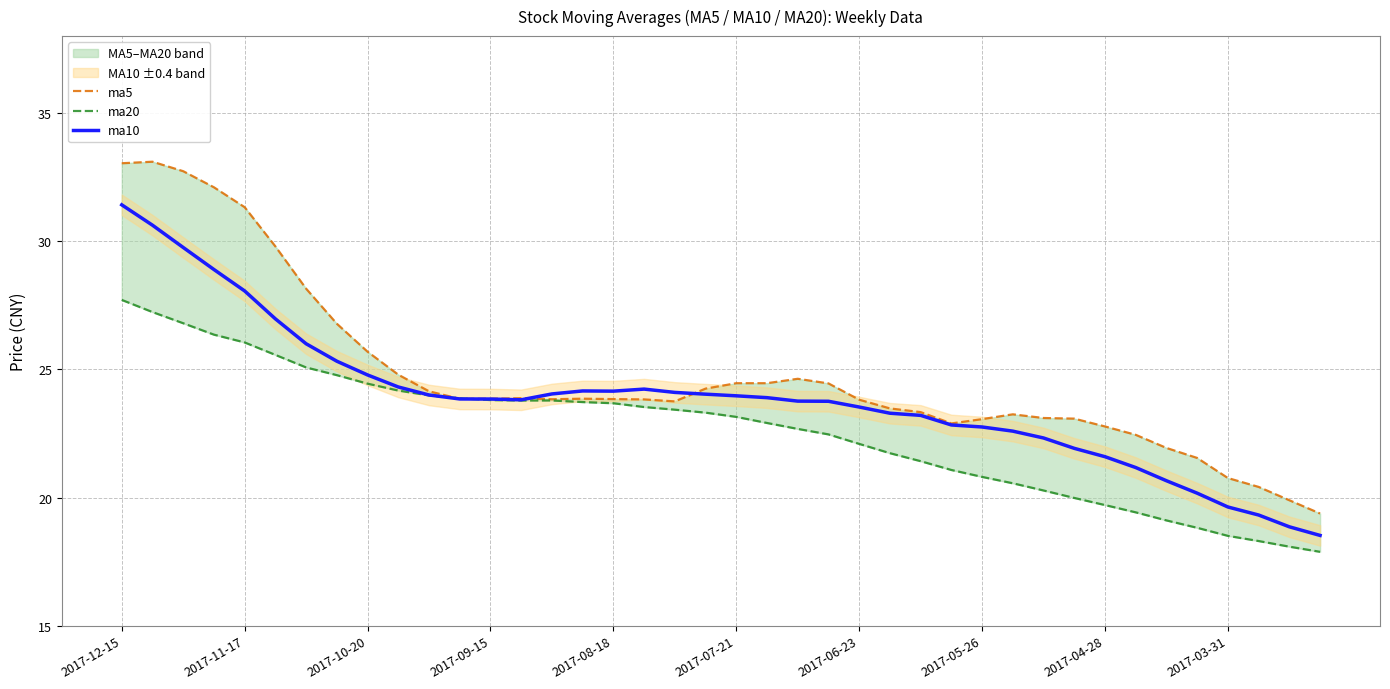

What is the lowest value of the ma10 series?

18.5